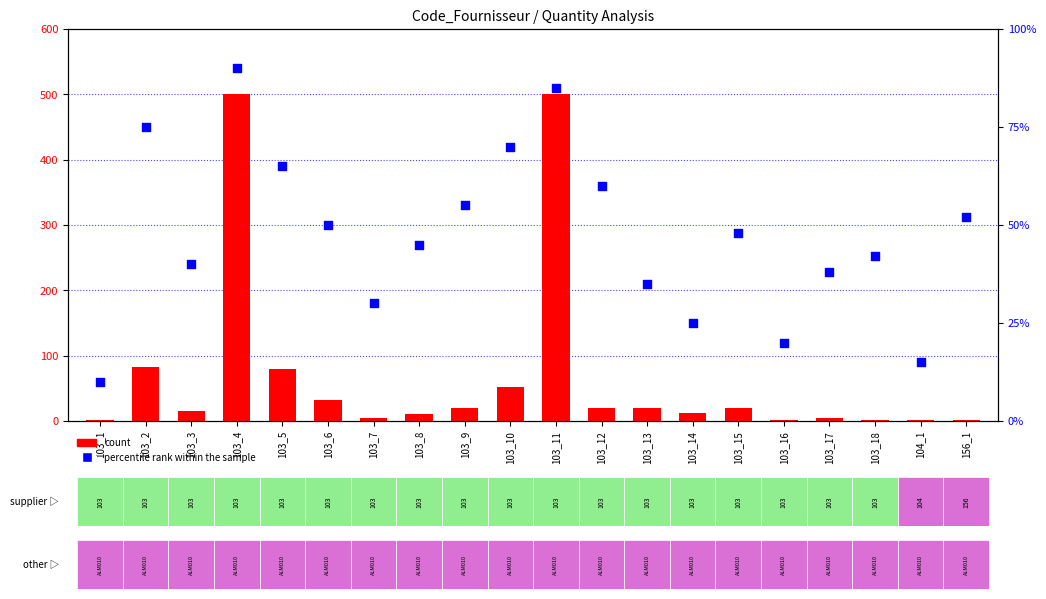

What is the total value across all series at 103_15?

68